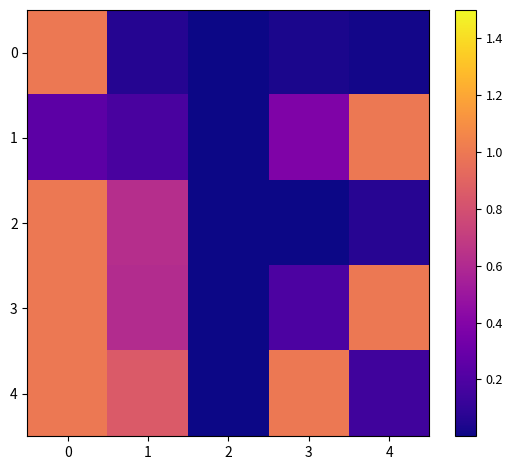

Rank the series at 4 from lowest to highest value.

row_0, row_2, row_4, row_1, row_3